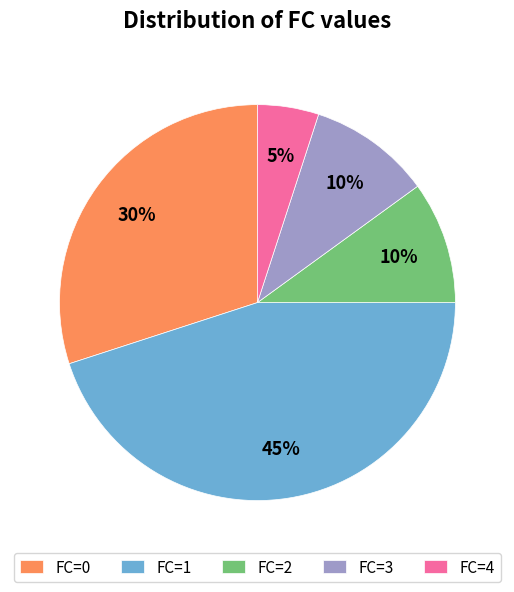

Which category has the smallest portion of the pie?

FC=4